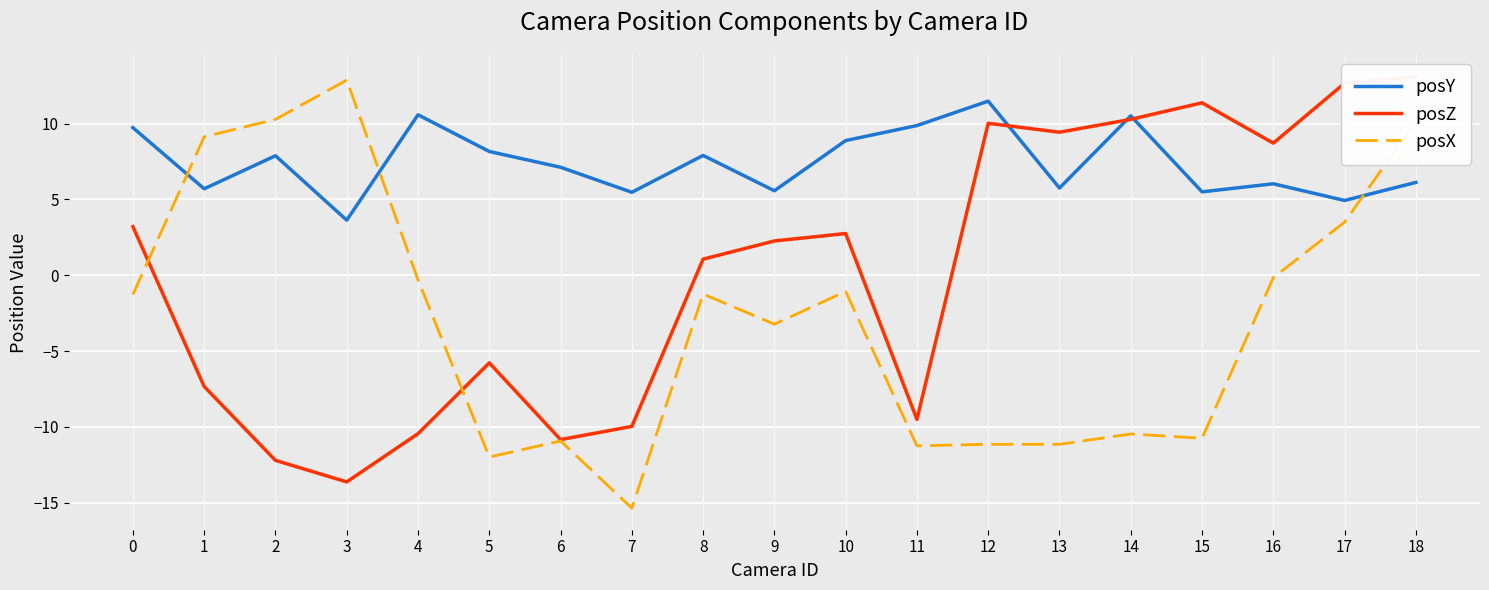

Is this an area chart (filled region under the line)?

No